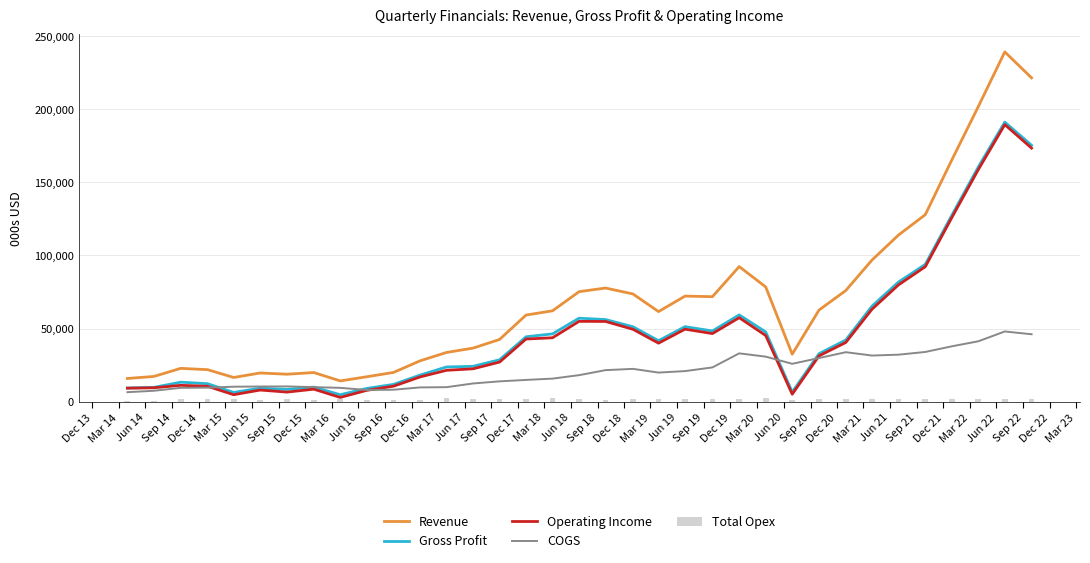

True or false: Revenue and Gross Profit intersect in this chart.

False